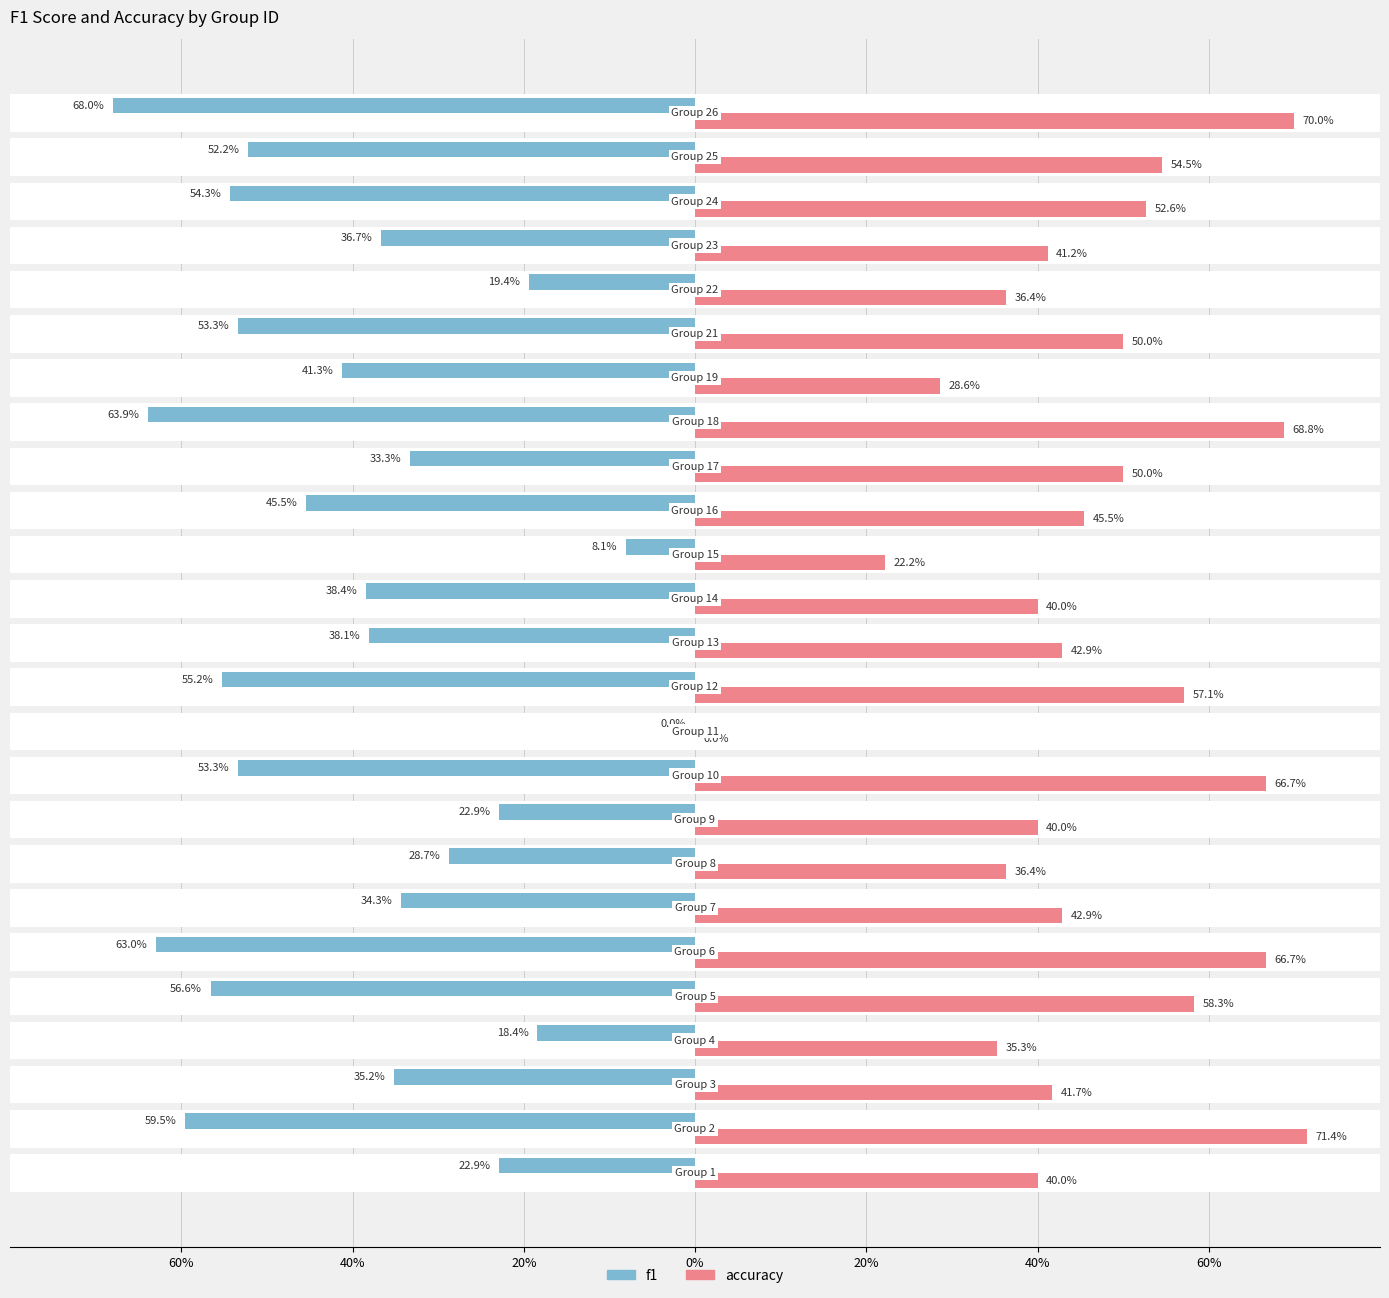

Are the bars grouped side by side (vs. stacked)?

Yes